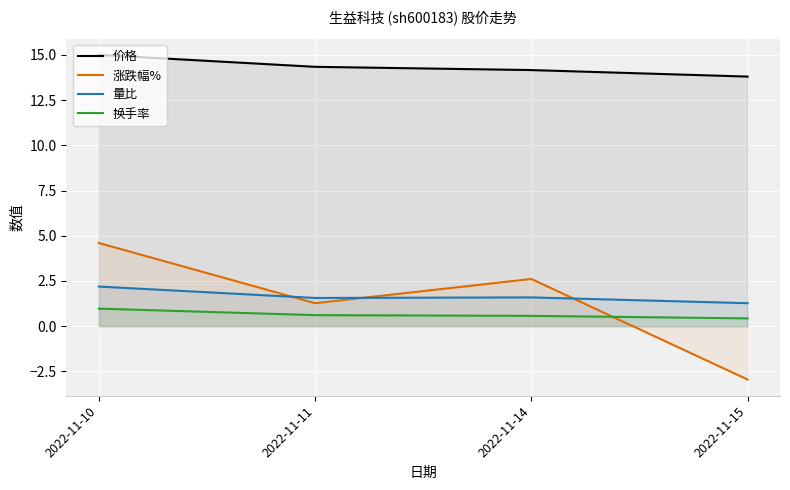

Count the 量比 values in the range 1 to 2.

3